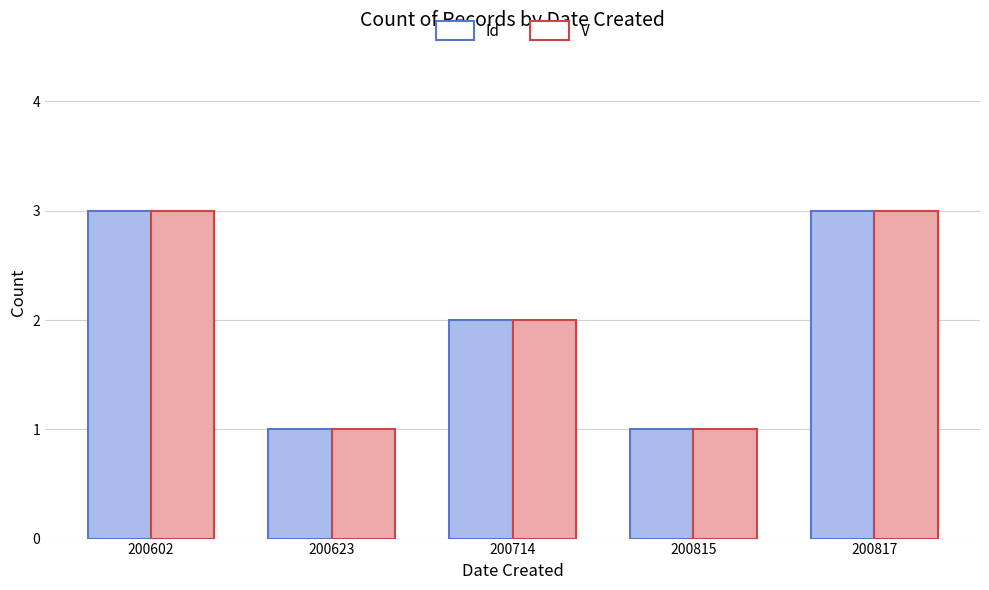

Reading right to left, extract all data points from this chart.

Id: 200817=3	200815=1	200714=2	200623=1	200602=3
V: 200817=3	200815=1	200714=2	200623=1	200602=3